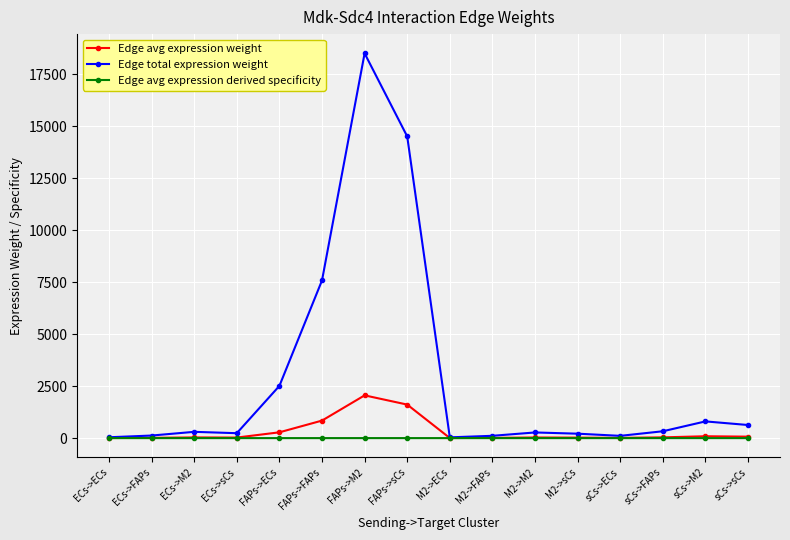

Is the value of Edge total expression weight at M2->sCs greater than the value of Edge avg expression derived specificity at M2->sCs?

Yes